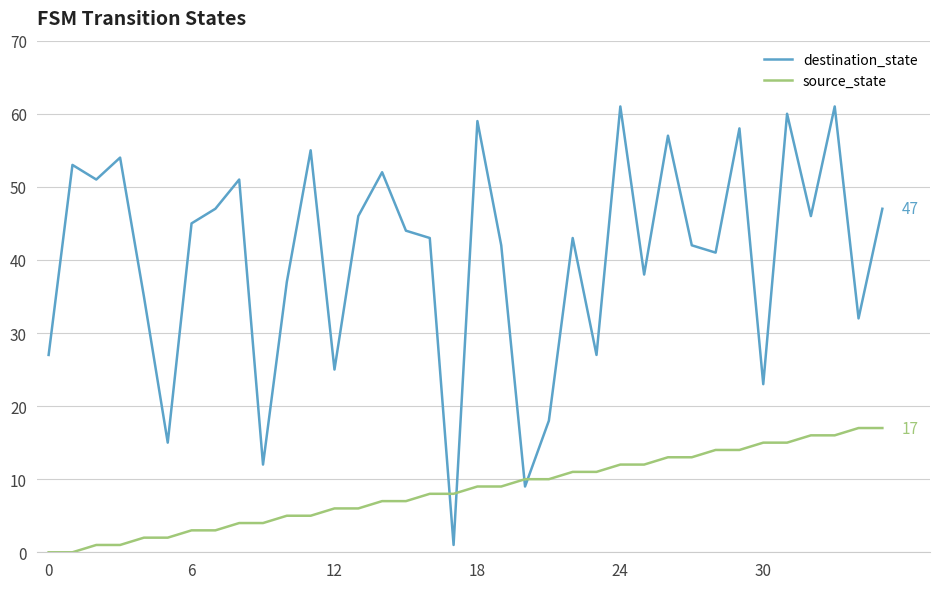

Does the chart have visible grid lines?

Yes